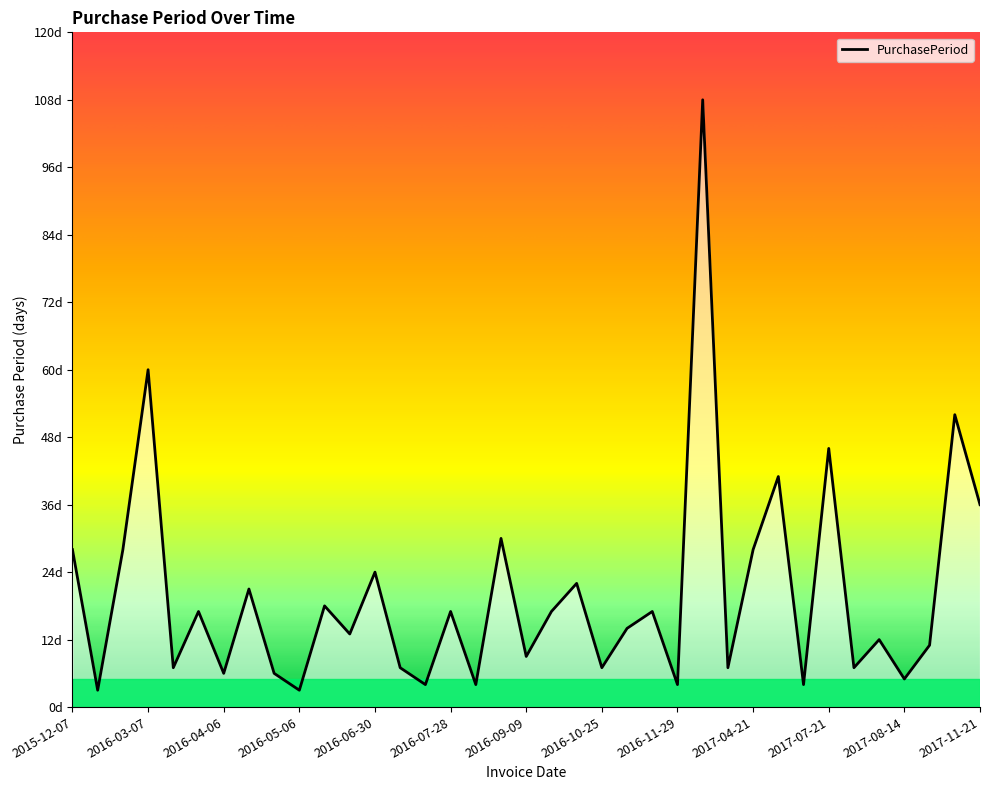

What position from the right is 2016-09-26?

18